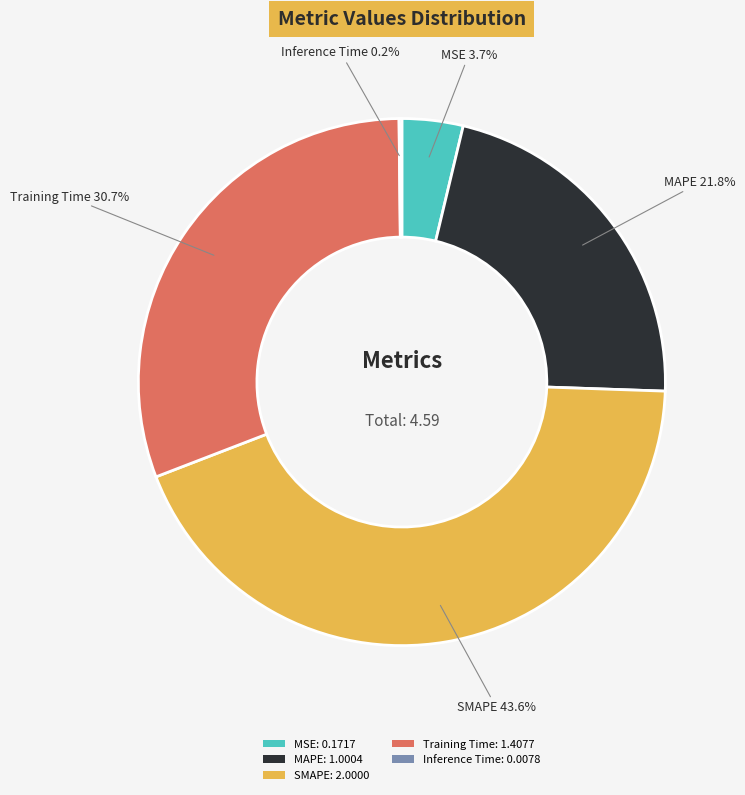

Does MAPE: 1.0004 represent more than half of the total?

No